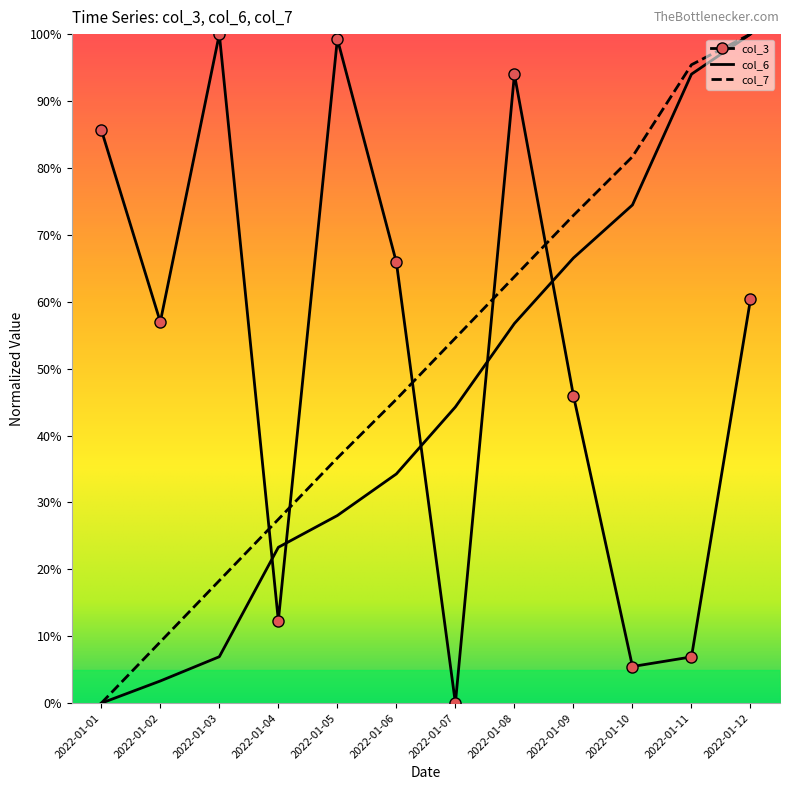

True or false: col_6 has more than 0 points higher than both neighbors.

False